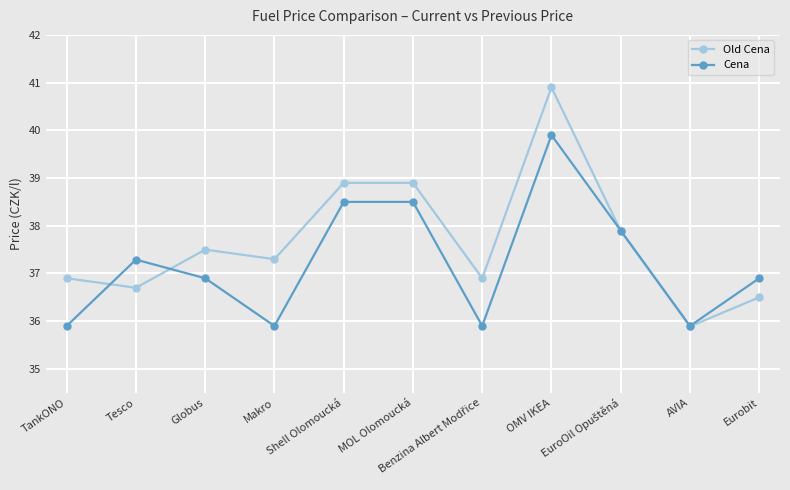

List the series in order of their peak value, highest first.

Old Cena, Cena